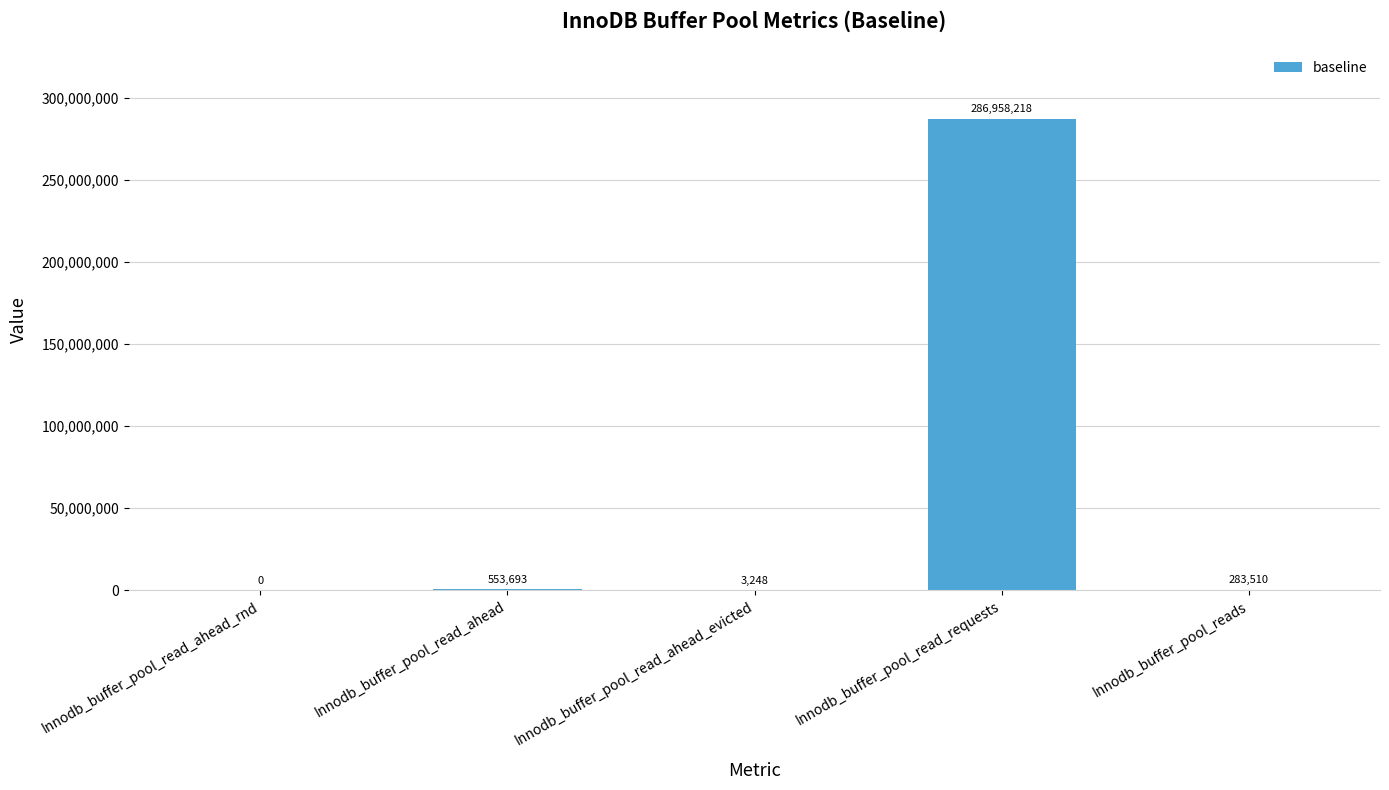

Does the chart contain stacked bars?

No